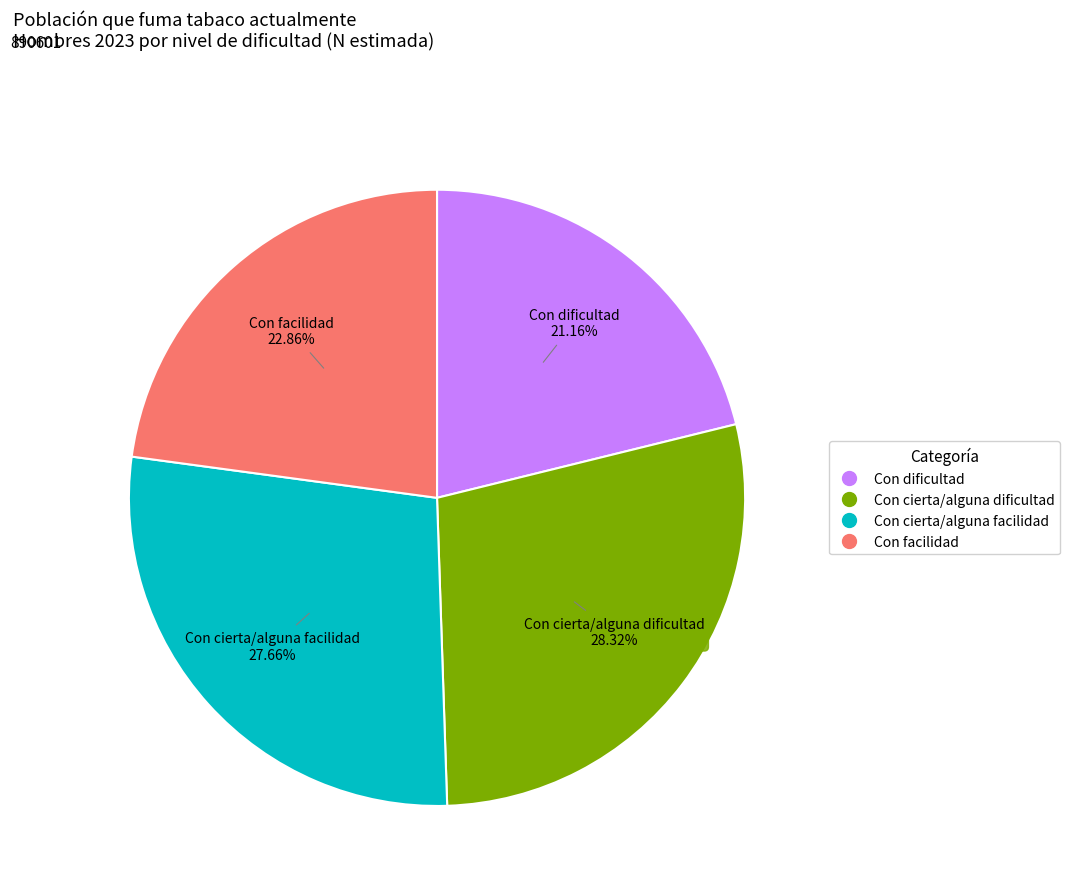

The Con cierta/alguna facilidad slice represents 28% of the pie. True or false?

True